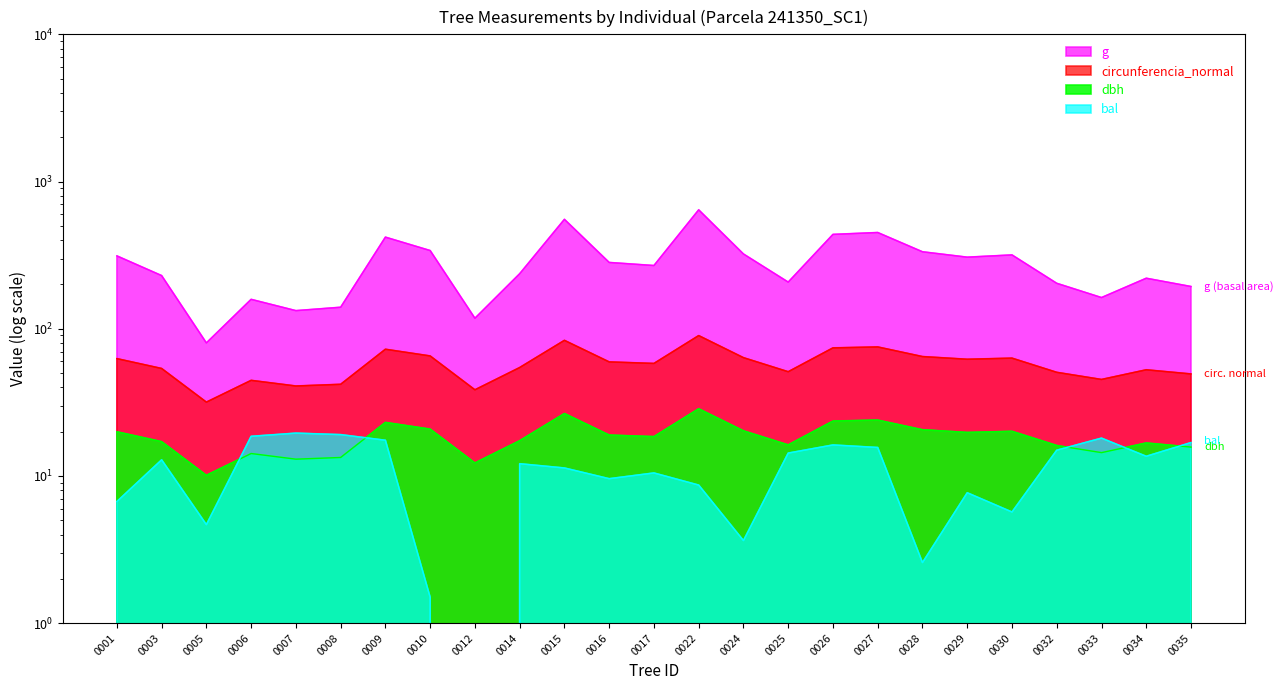

At which category is the sum across all series the highest?

0022